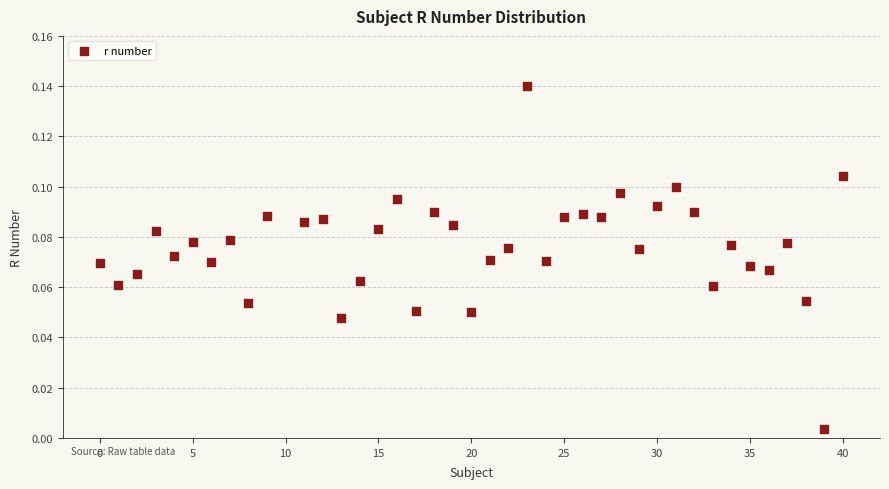

What is the range of X values (max minus min)?

40.0